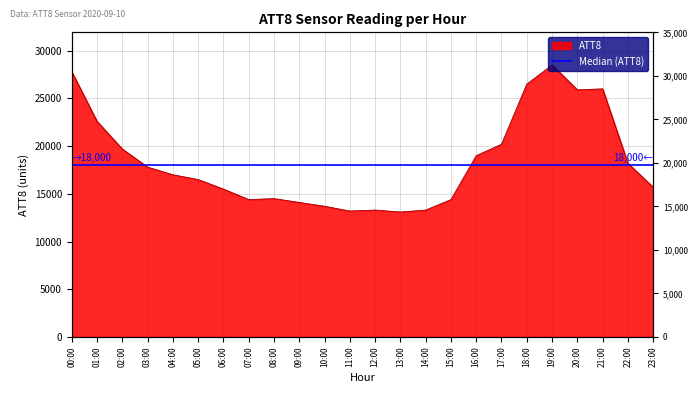

At which category does the data reach its first local peak?

08:00